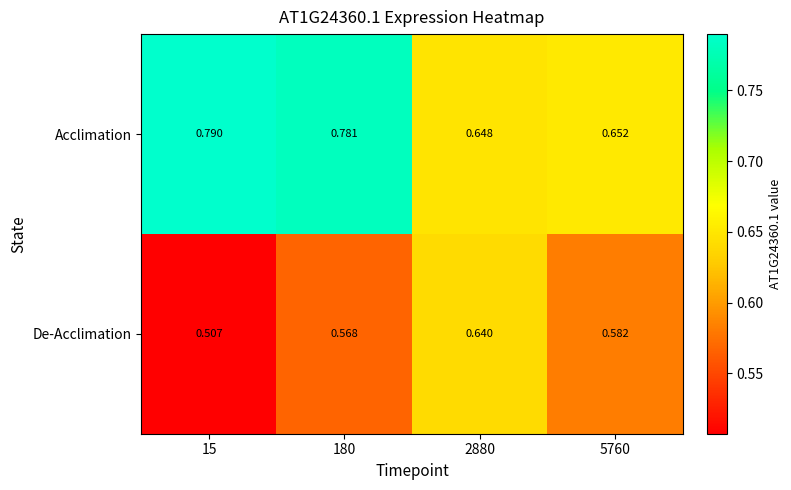

Rank the series at 180 from lowest to highest value.

De-Acclimation, Acclimation